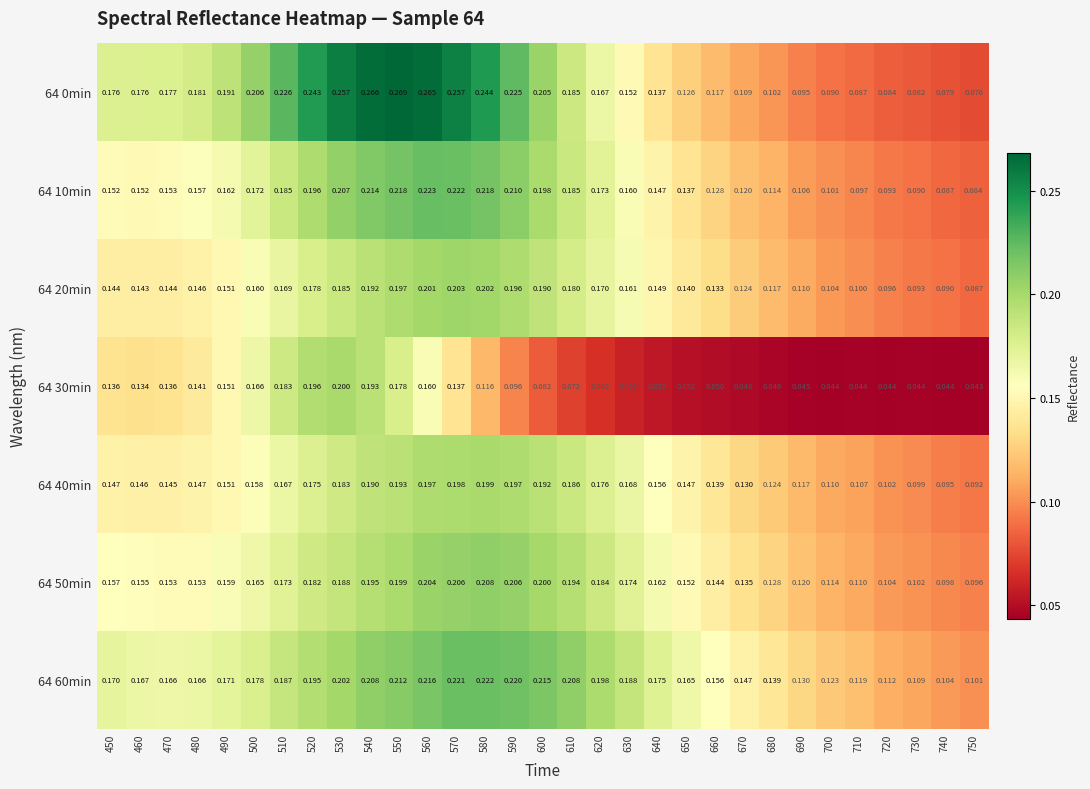

Is the value of 64 40min at 490 greater than the value of 64 0min at 560?

No